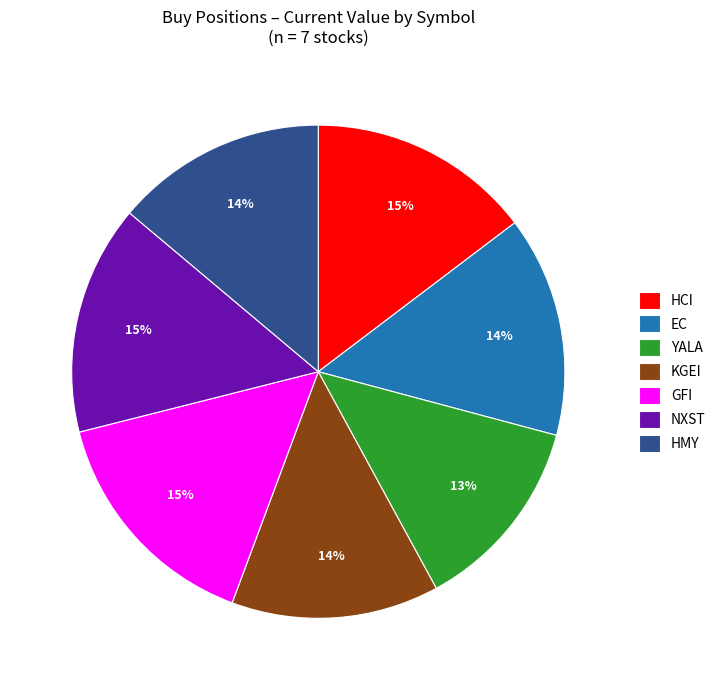

How many segments does this pie chart have?

7